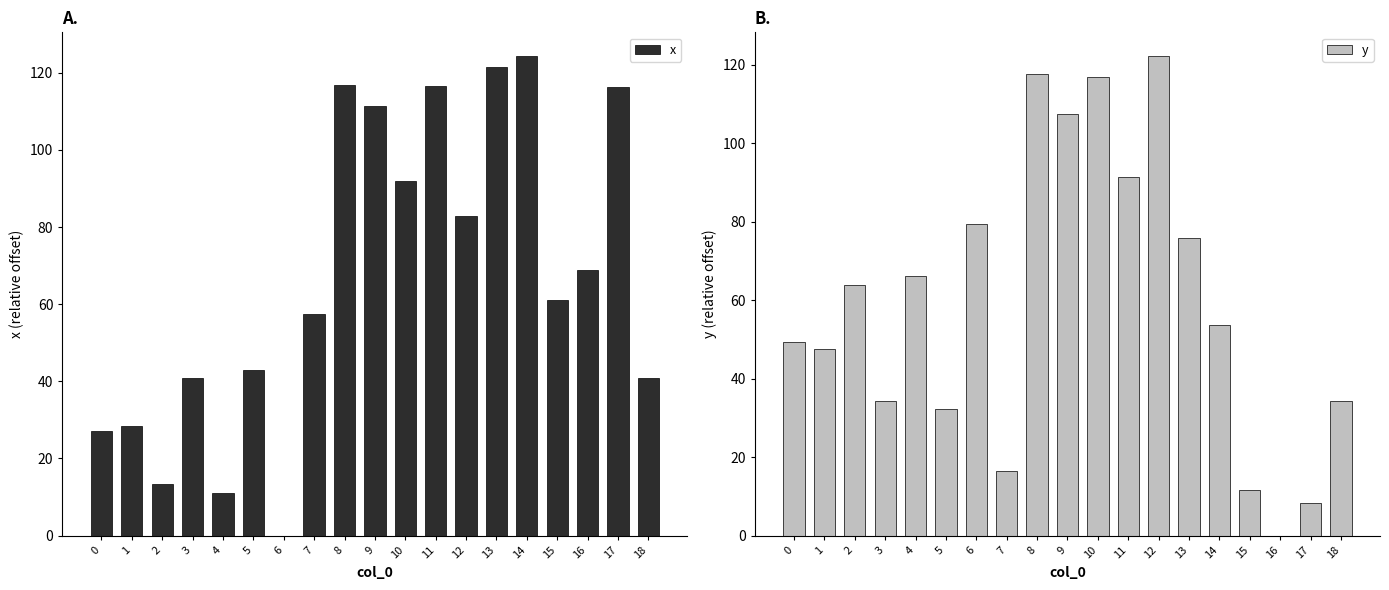

Which series has the largest total across all categories?

x